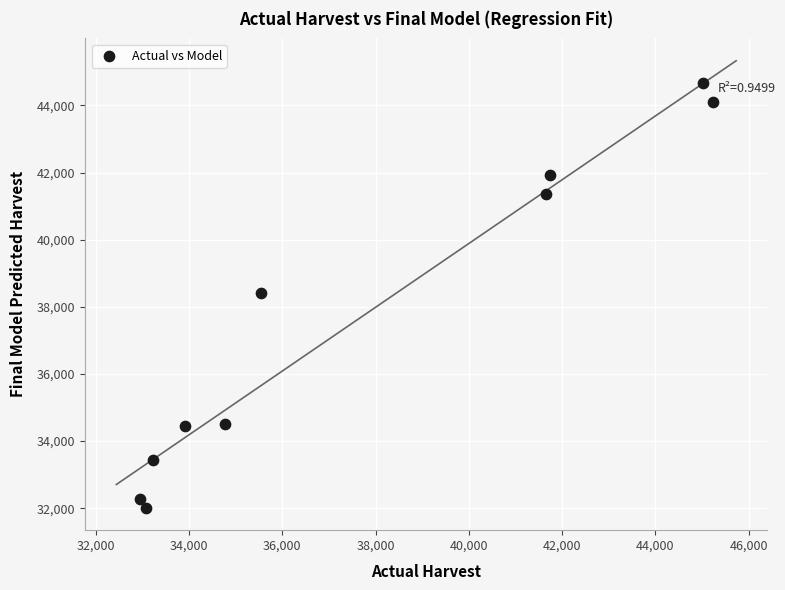

What is the average Y value?

37715.4